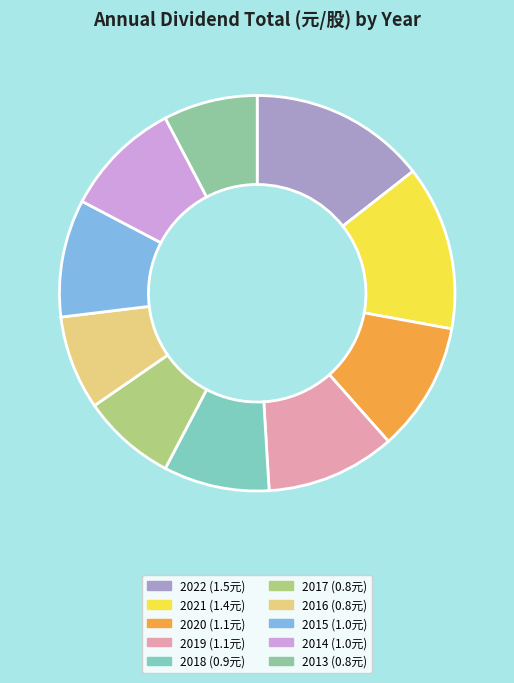

How many segments does this pie chart have?

10